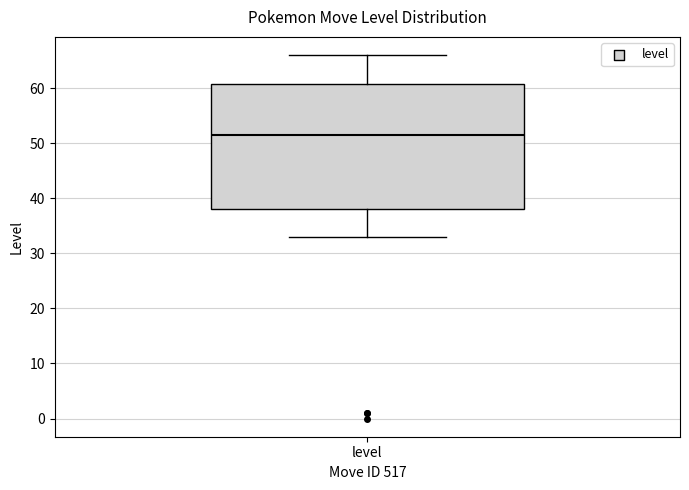

Transcribe this box plot: give where the median line is, the range the box spans, and where the two whiskers end, as read against the y-axis. The values are not printed on the chart, so give them approximately, as read against the axis.

median 52, box 38 to 61, whiskers 33 to 66